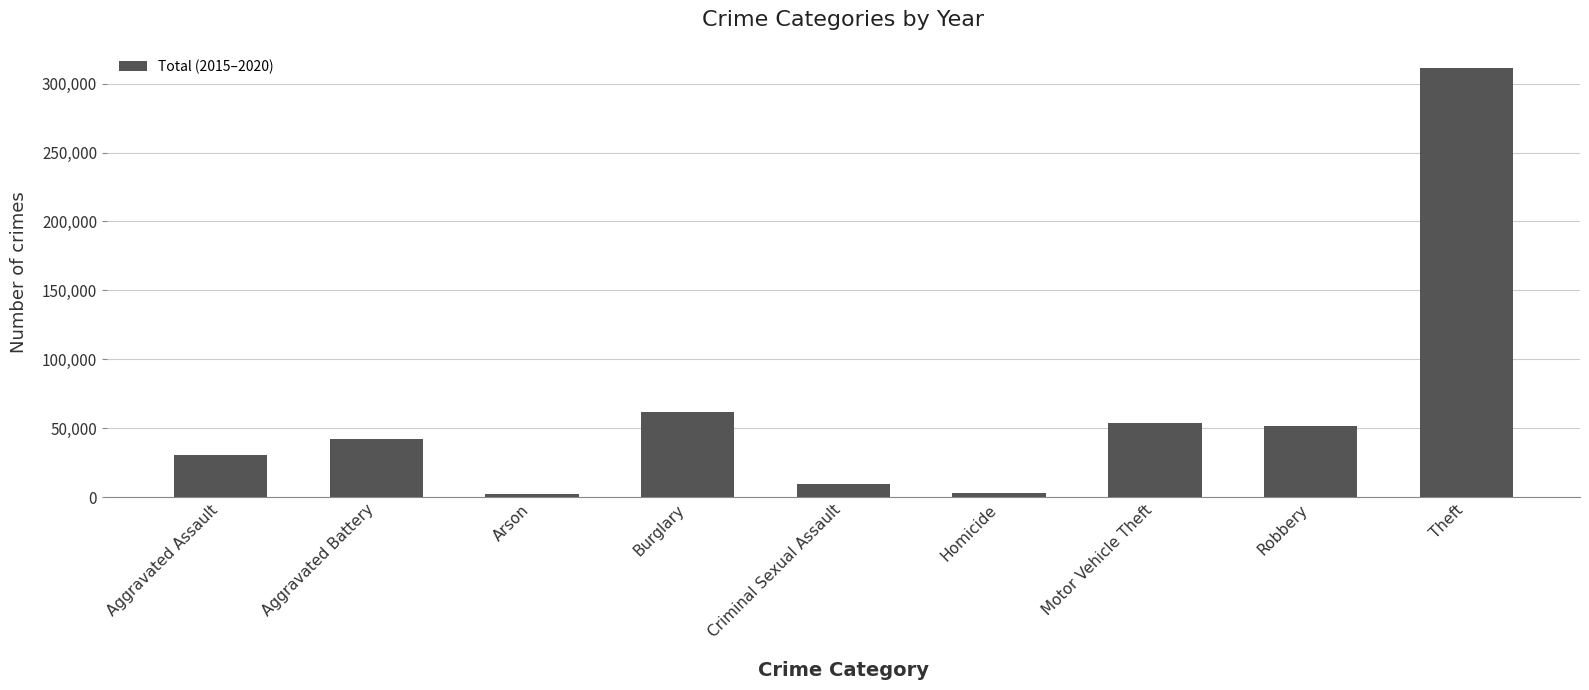

Between Arson and Motor Vehicle Theft, which is larger?

Motor Vehicle Theft